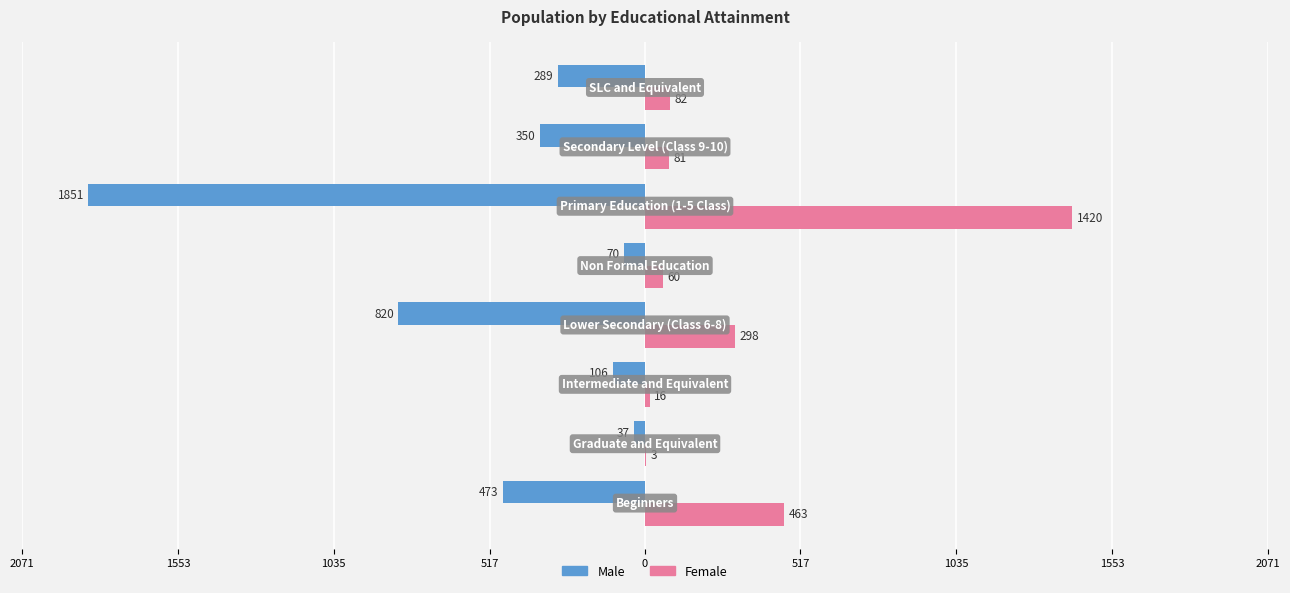

What are all the series names shown in the legend?

Male, Female